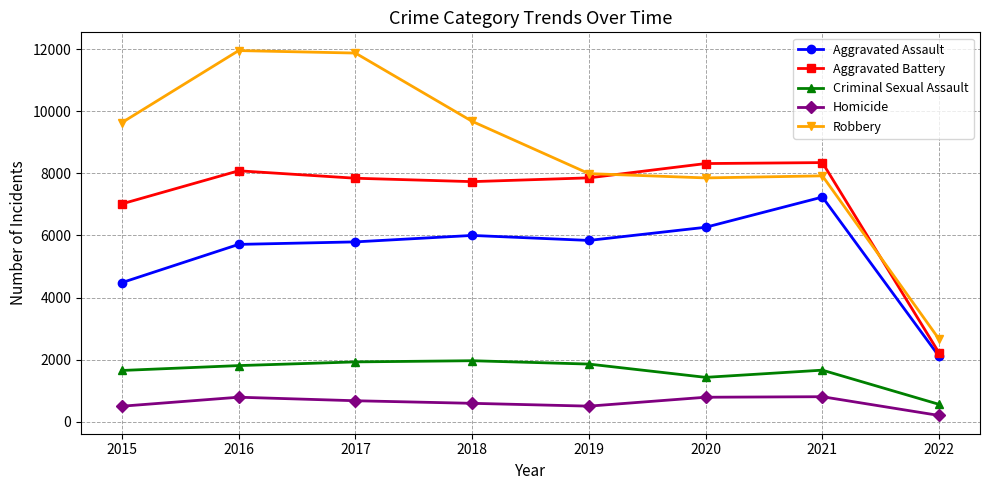

What value does the Criminal Sexual Assault series have at 2017?

1924